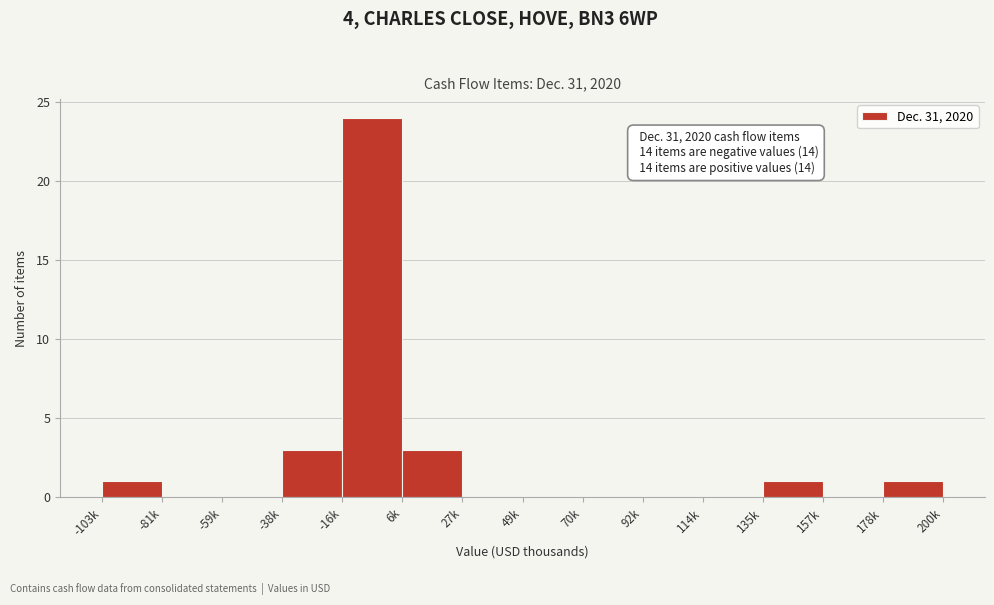

Reading right to left, extract all data points from this chart.

178k=1	157k=0	135k=1	114k=0	92k=0	70k=0	49k=0	27k=0	6k=3	-16k=24	-38k=3	-59k=0	-81k=0	-103k=1